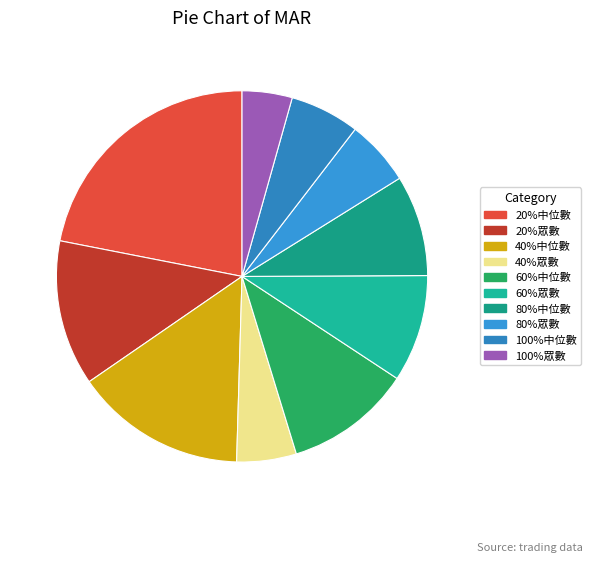

Does any single category account for the majority?

No